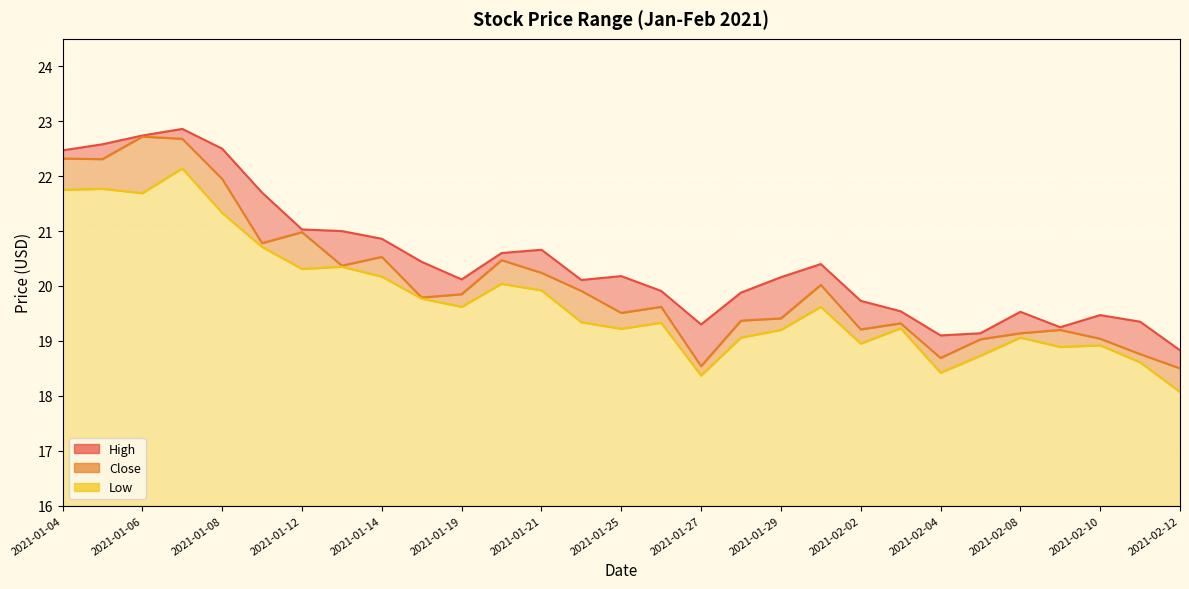

Reading right to left, transcribe all the data shown in this chart.

High: 18.8	19.4	19.5	19.2	19.5	19.1	19.1	19.5	19.7	20.4	20.2	19.9	19.3	19.9	20.2	20.1	20.7	20.6	20.1	20.4	20.9	21.0	21.0	21.7	22.5	22.9	22.7	22.6	22.5
Close: 18.5	18.8	19.0	19.2	19.1	19.0	18.7	19.3	19.2	20.0	19.4	19.4	18.5	19.6	19.5	19.9	20.2	20.5	19.9	19.8	20.5	20.4	21.0	20.8	22.0	22.7	22.7	22.3	22.3
Low: 18.1	18.6	18.9	18.9	19.1	18.7	18.4	19.2	19.0	19.6	19.2	19.1	18.4	19.3	19.2	19.3	19.9	20.0	19.6	19.8	20.2	20.4	20.3	20.7	21.3	22.1	21.7	21.8	21.8